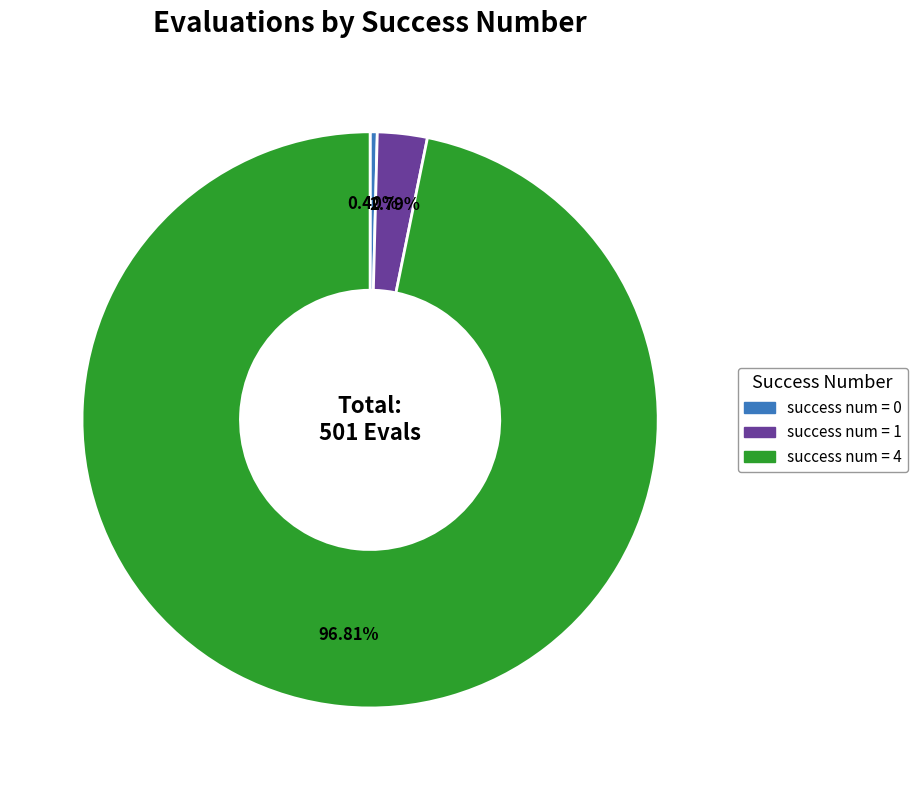

Is there any slice that represents more than half of the pie?

Yes